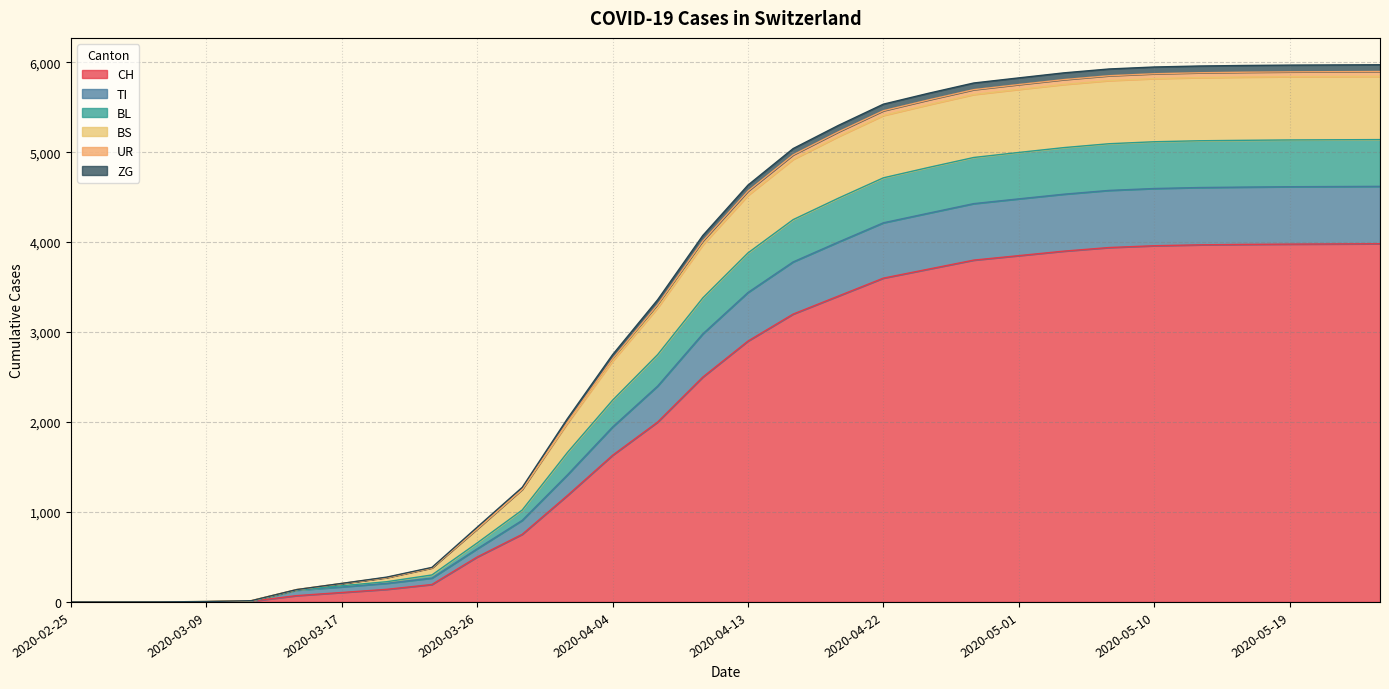

True or false: UR and BL intersect in this chart.

False